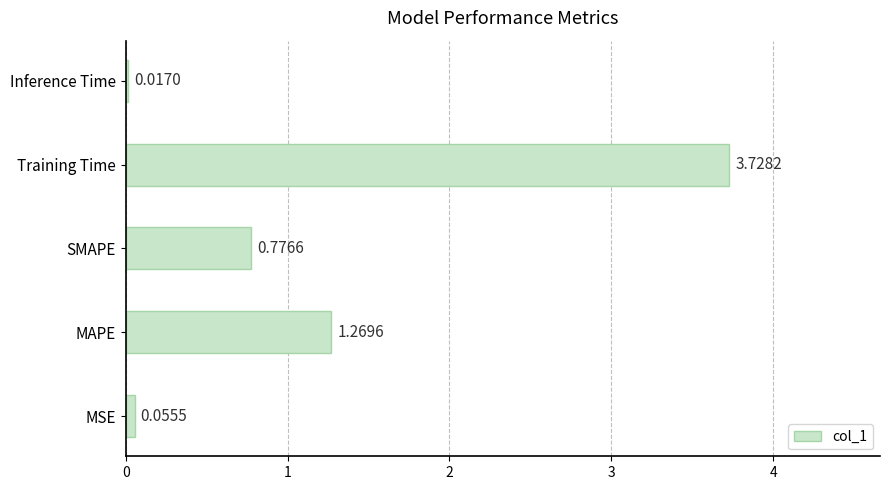

At which label is the value closest to 1?

SMAPE